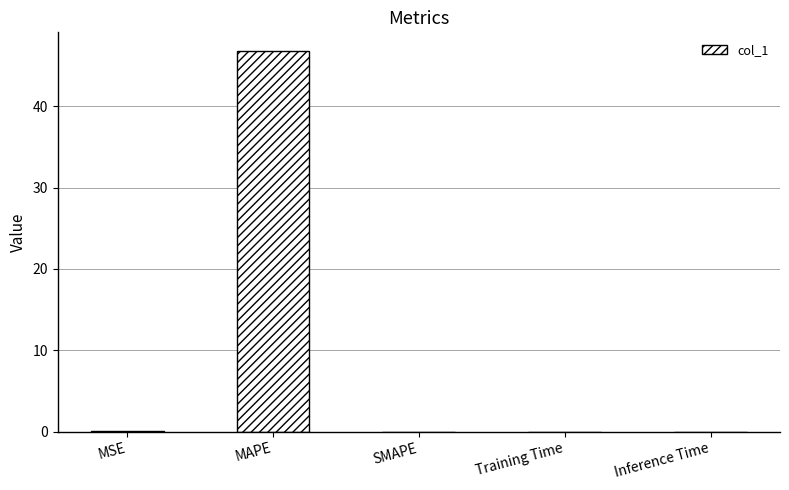

What is the sum of all values?

46.8